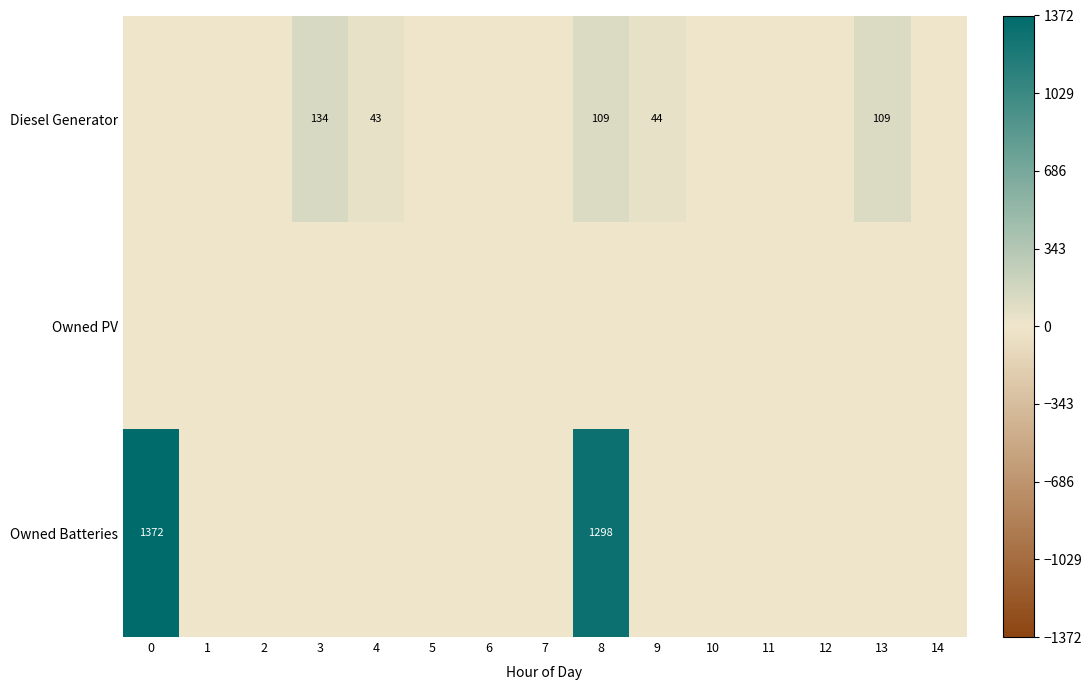

Is it true that row_0 equals 109 at 13?

True